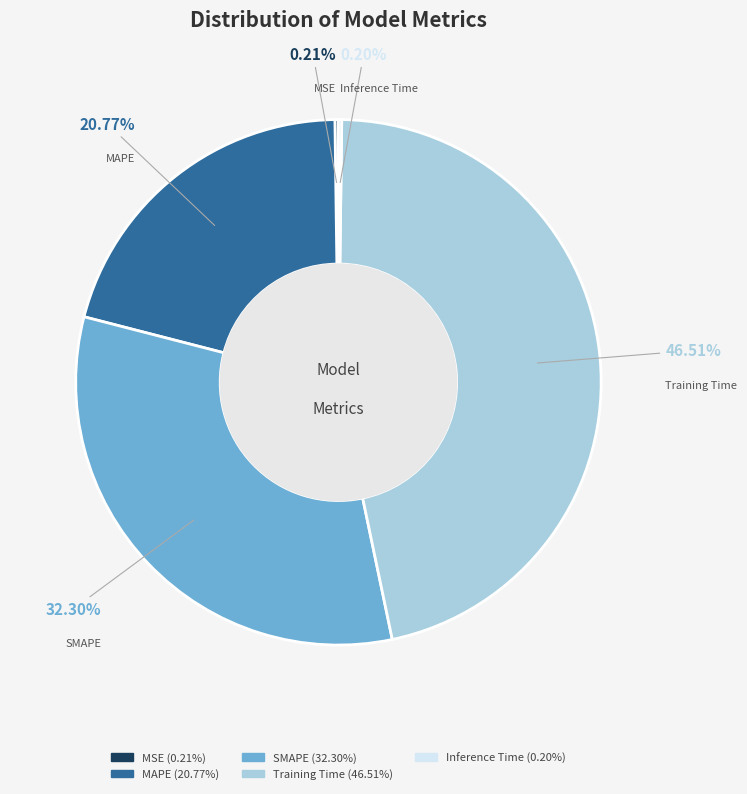

Which category has the biggest portion of the pie?

Training Time